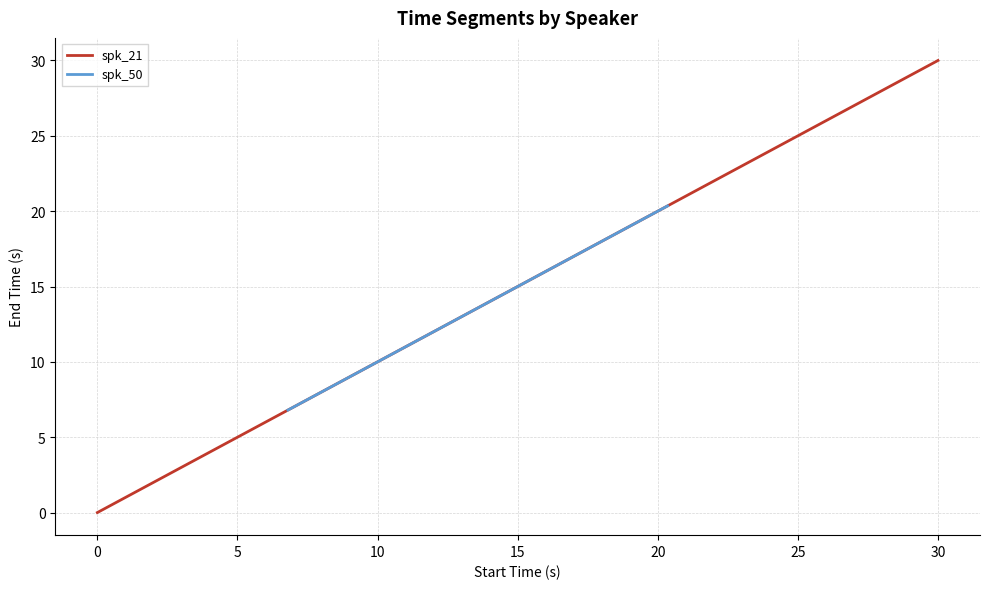

True or false: spk_21 and spk_50 cross at least once.

False